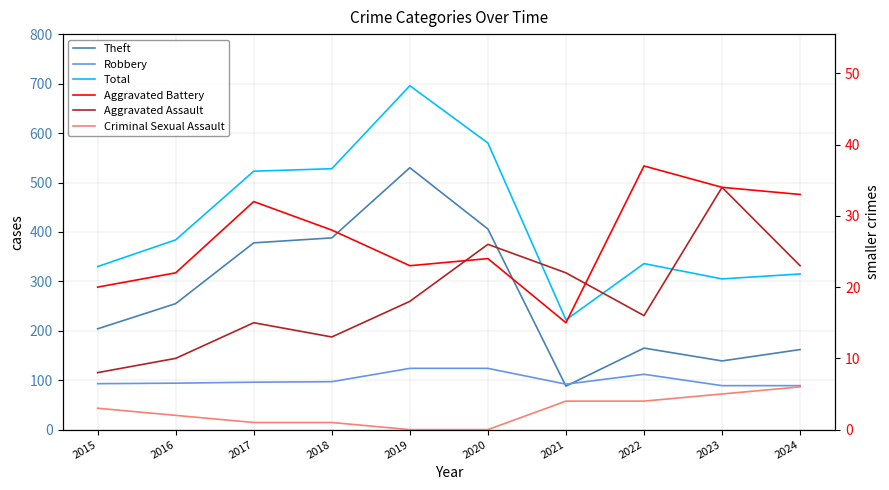

Which series has the largest total across all categories?

Total